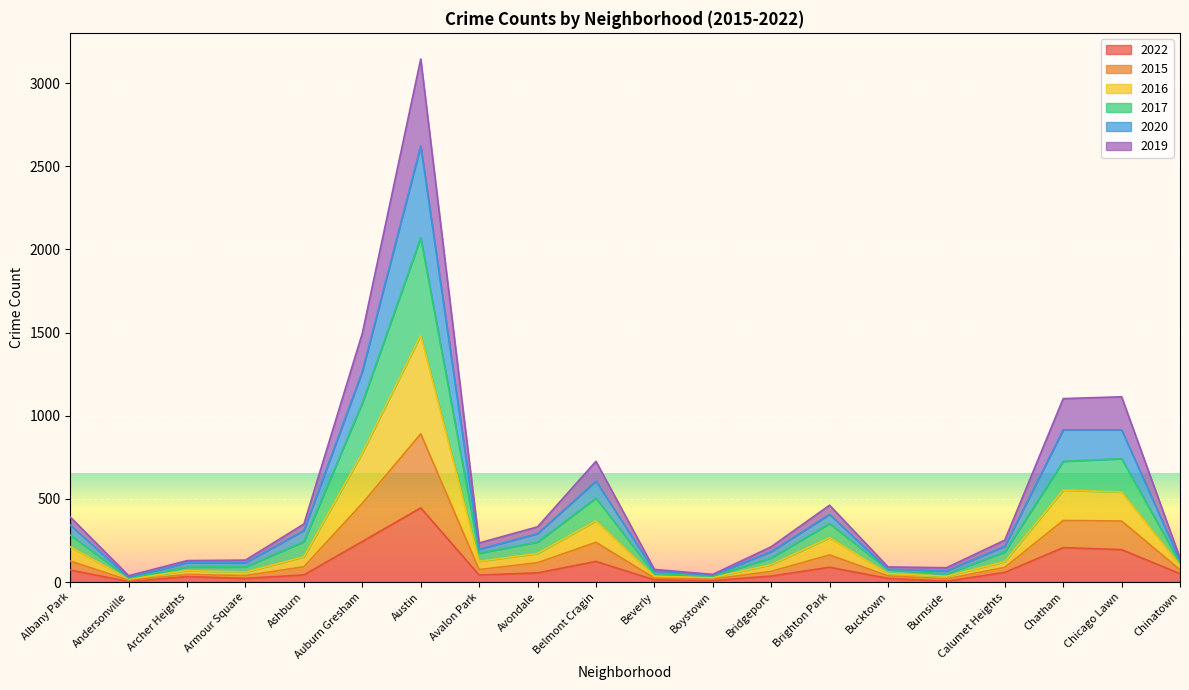

At which category is the sum across all series the highest?

Austin